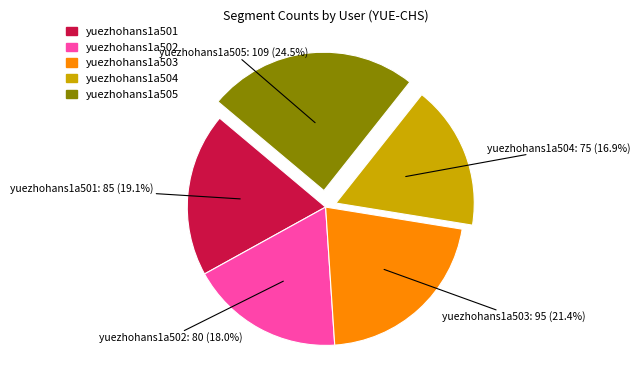

Count the number of slices in the pie.

5